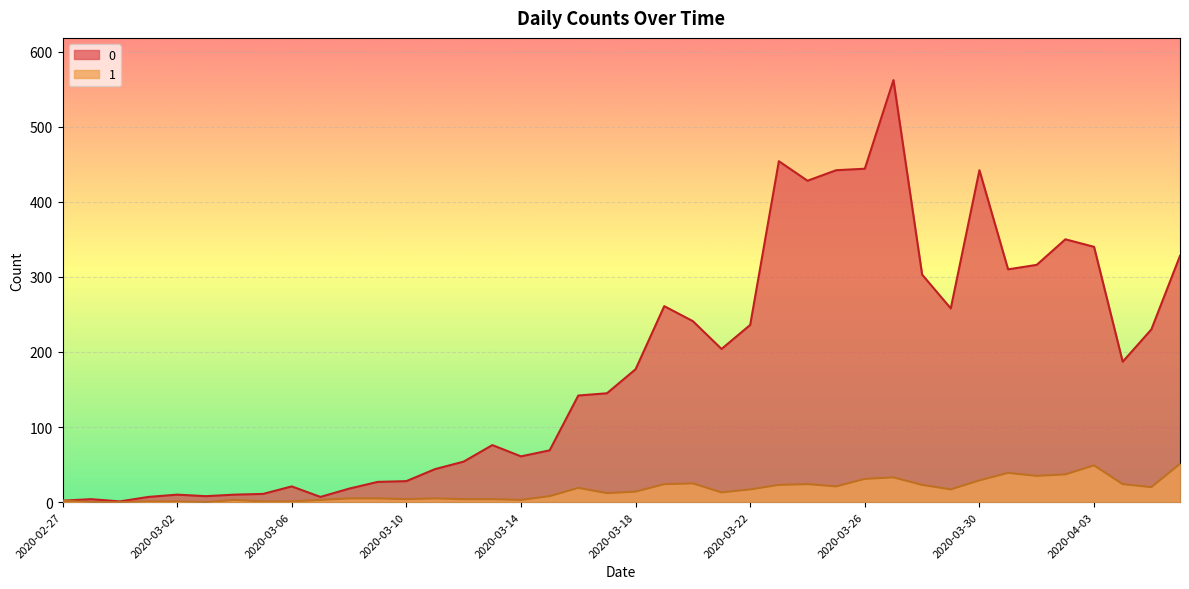

True or false: 0 and 1 cross at least once.

False